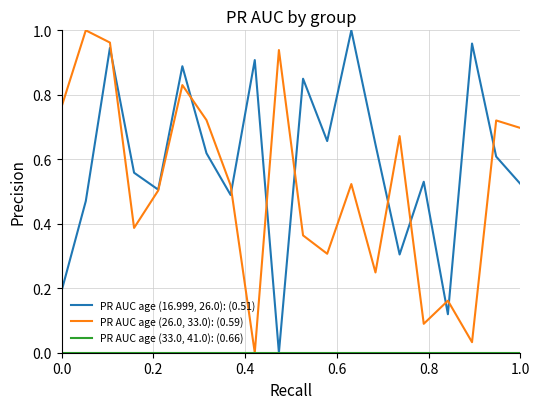

Which series has the largest total across all categories?

PR AUC age (16.999, 26.0): (0.51)